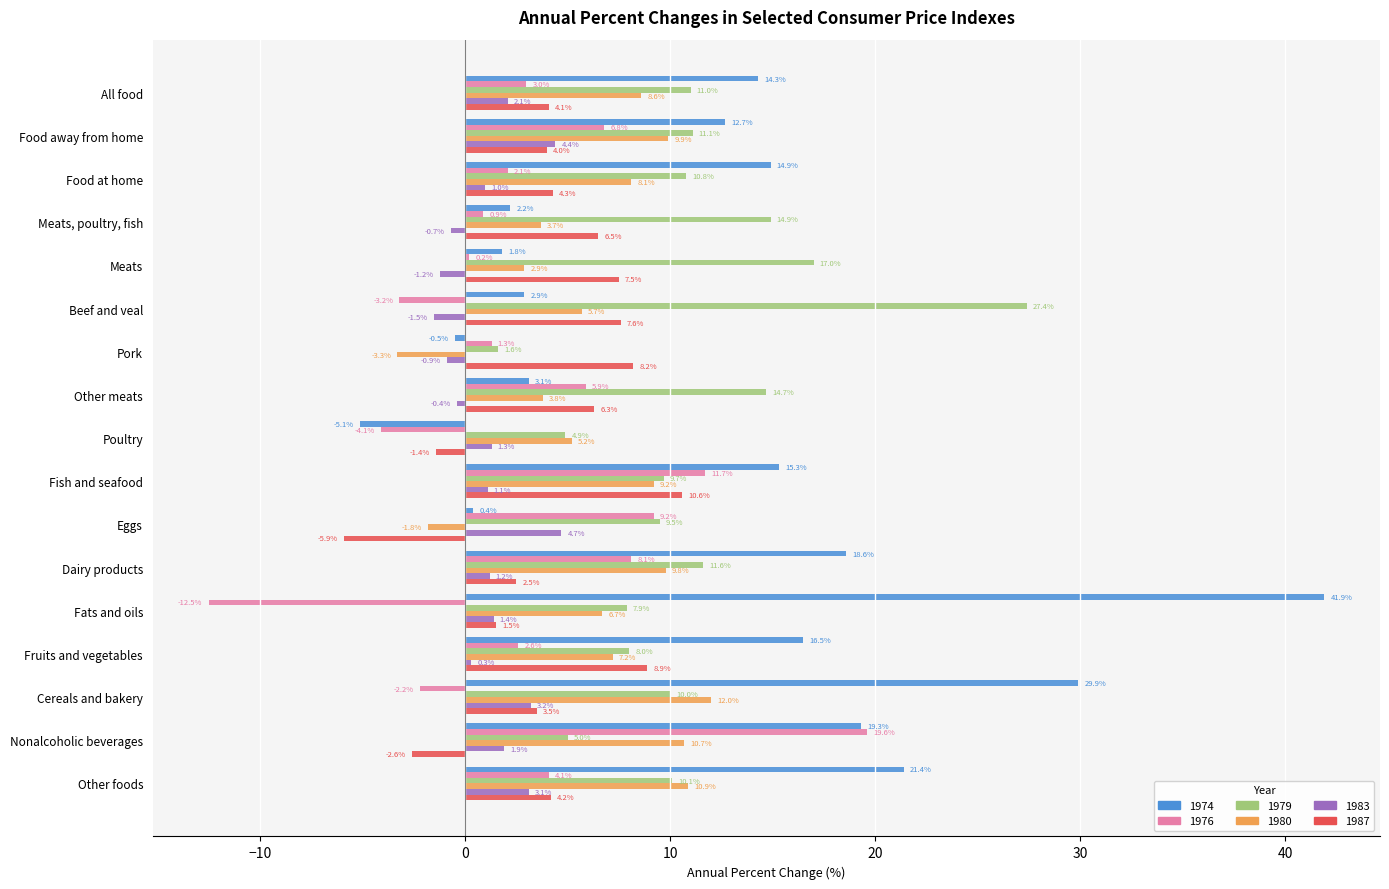

Rank the series at Nonalcoholic beverages from highest to lowest value.

1976, 1974, 1980, 1979, 1983, 1987